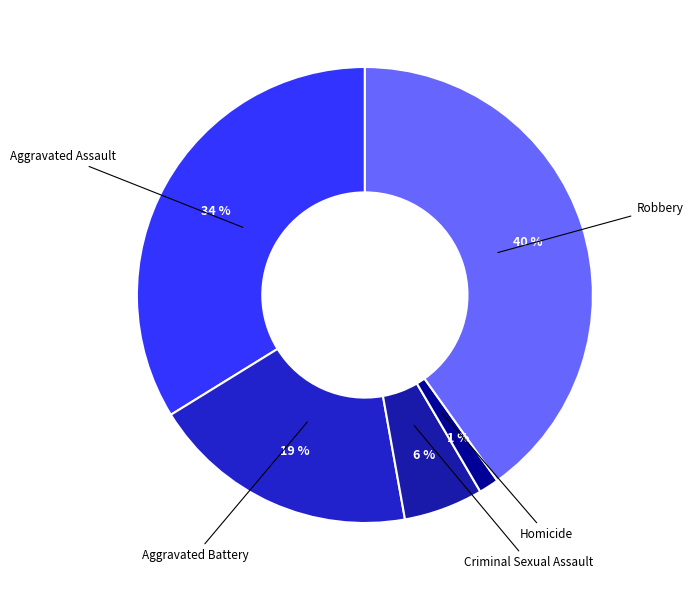

What is the smallest slice in the pie chart?

Homicide